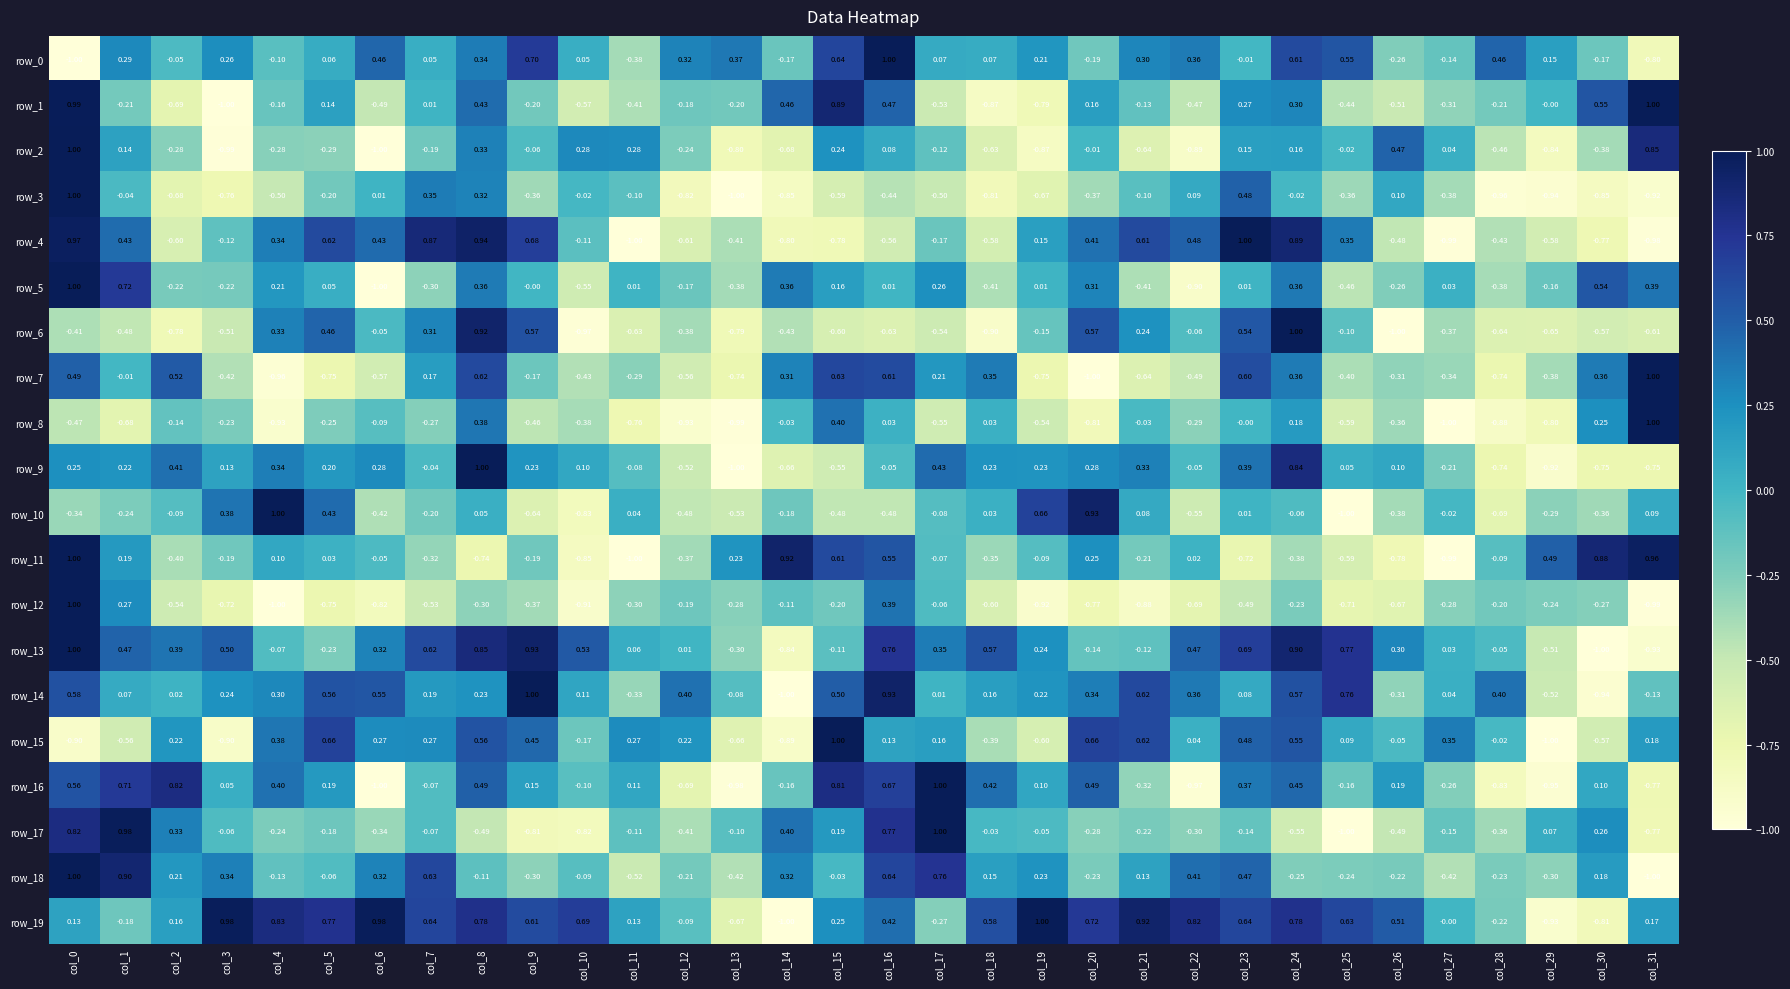

Count the number of categories in the chart.

32